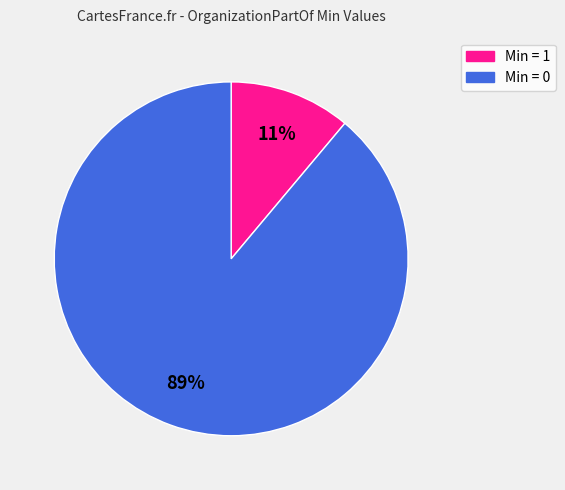

Is there a majority slice in this chart?

Yes